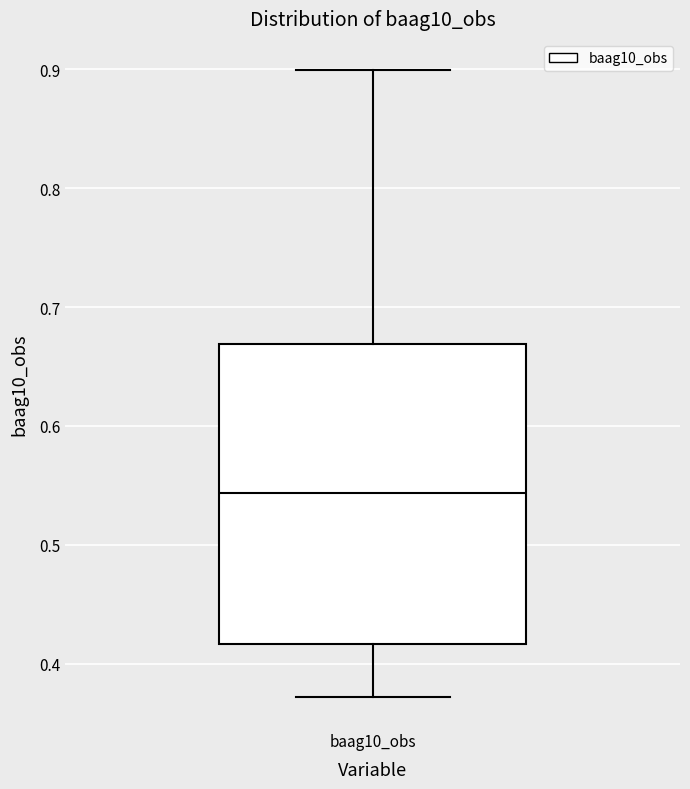

Read this box plot against the y-axis: the position of the median line, the range covered by the box, and the ends of both whiskers. The values are not printed on the chart, so give them approximately, as read against the axis.

median 0.54, box 0.42 to 0.67, whiskers 0.37 to 0.90